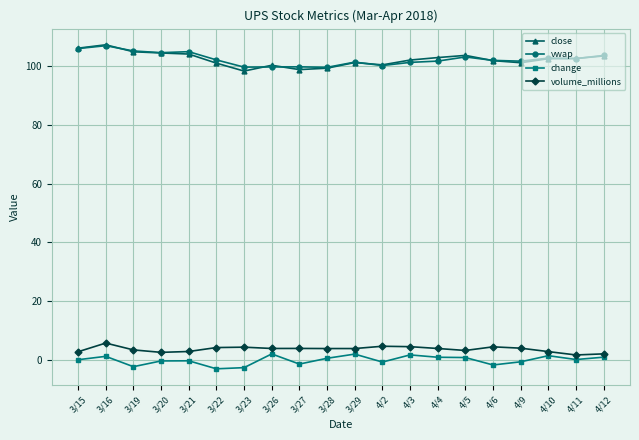

What are all the series names shown in the legend?

close, vwap, change, volume_millions